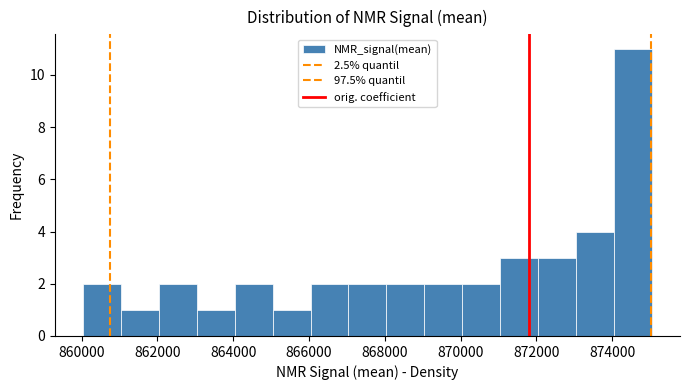

Which range on the x-axis has the tallest bar?

874000 to 875000